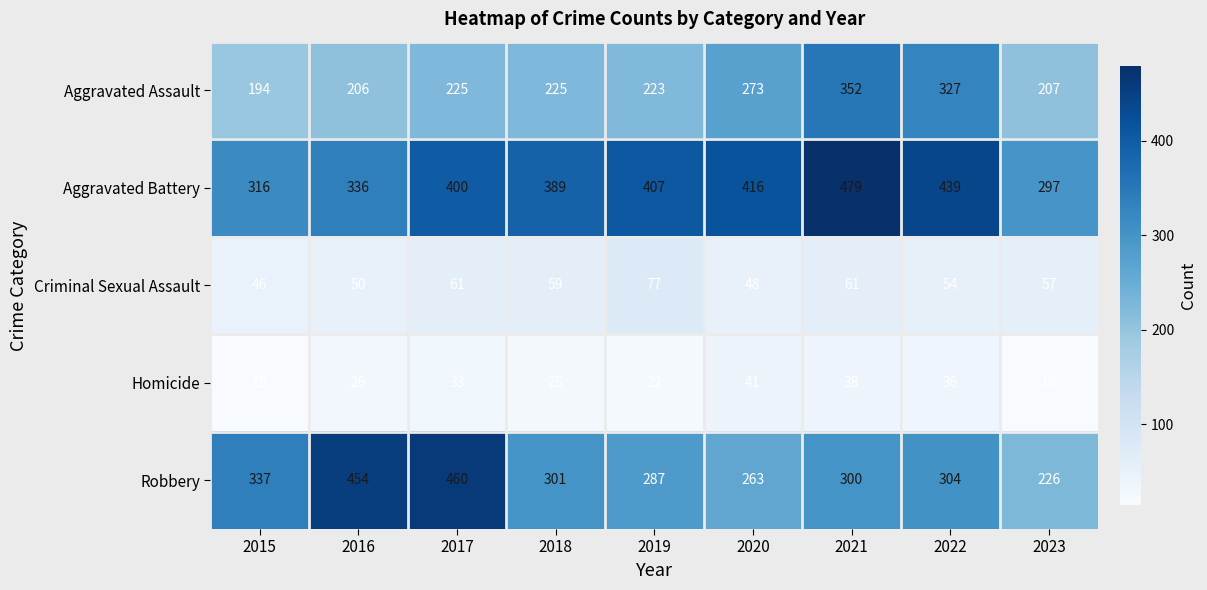

Is it true that Aggravated Assault equals 352 at 2021?

True